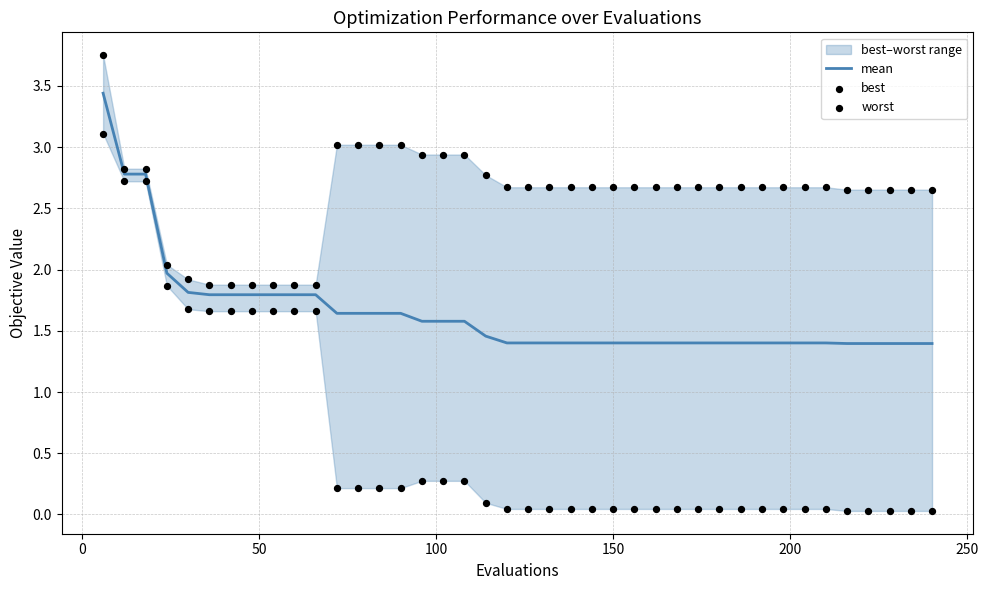

What is the maximum value for mean?

3.4